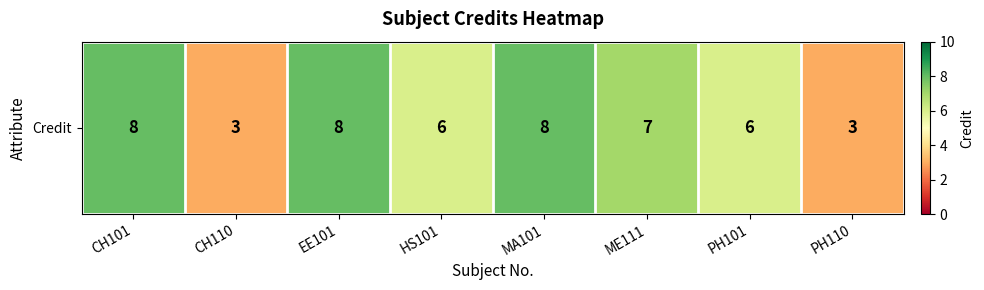

What is the change in value from CH101 to HS101?

-2